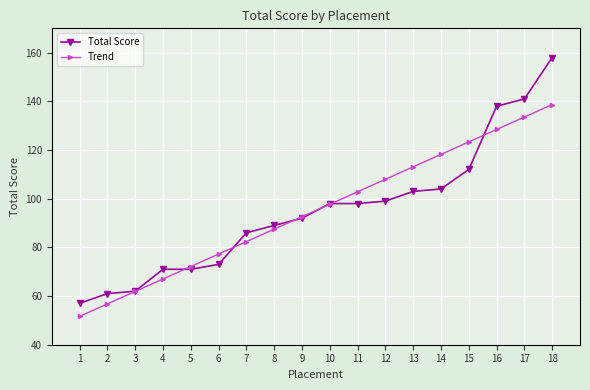

Reading left to right, transcribe all the data shown in this chart.

Total Score: 1=57.0	2=61.0	3=62.0	4=71.0	5=71.0	6=73.0	7=86.0	8=89.0	9=92.0	10=98.0	11=98.0	12=99.0	13=103.0	14=104.0	15=112.0	16=138.0	17=141.0	18=158.0
Trend: 1=51.6	2=56.8	3=61.9	4=67.0	5=72.1	6=77.2	7=82.4	8=87.5	9=92.6	10=97.7	11=102.8	12=108.0	13=113.1	14=118.2	15=123.3	16=128.4	17=133.6	18=138.7